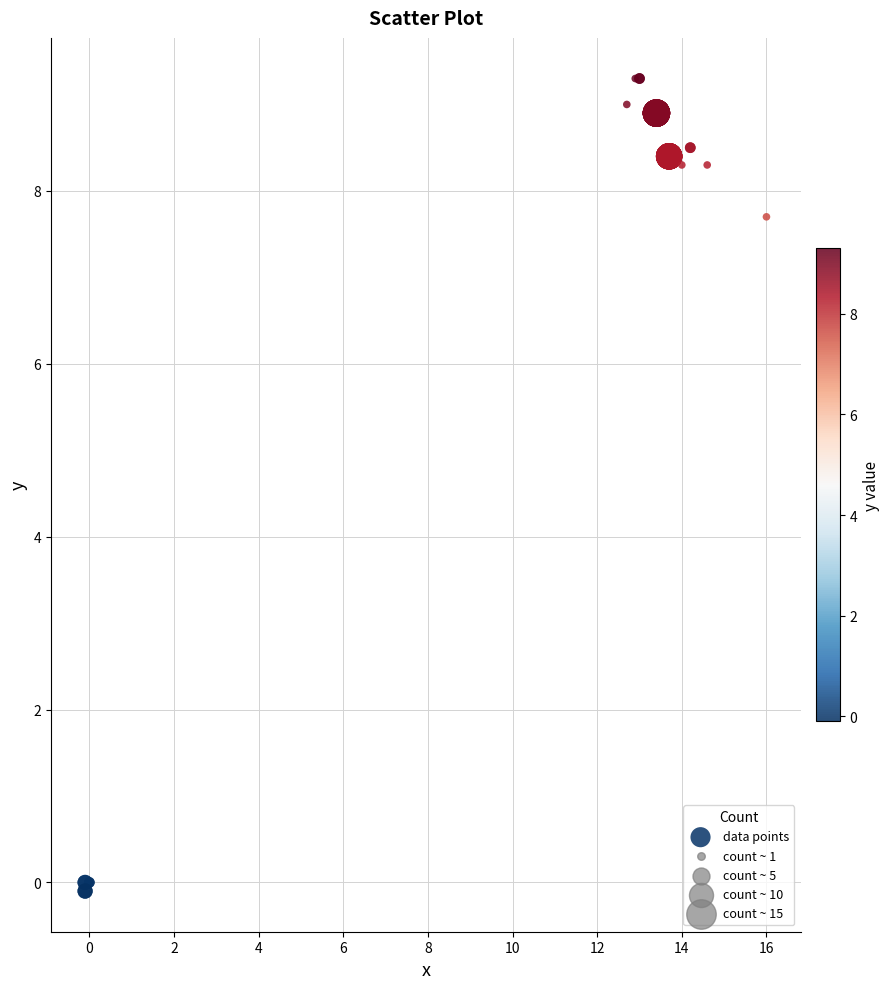

What Y value in the scatter plot is closest to 4?

7.7